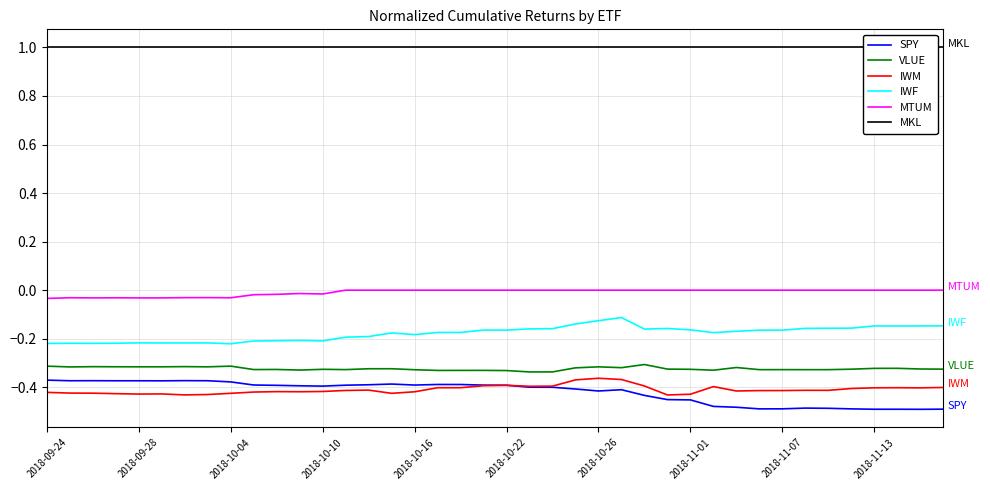

At which category is the sum across all series the highest?

25